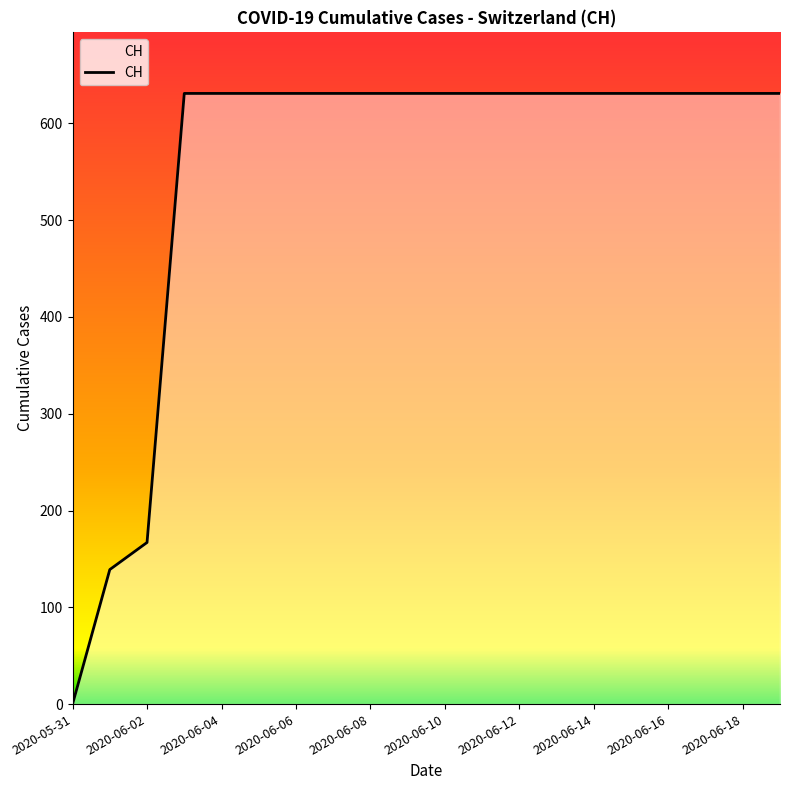

What is the difference between the maximum and minimum values?

631